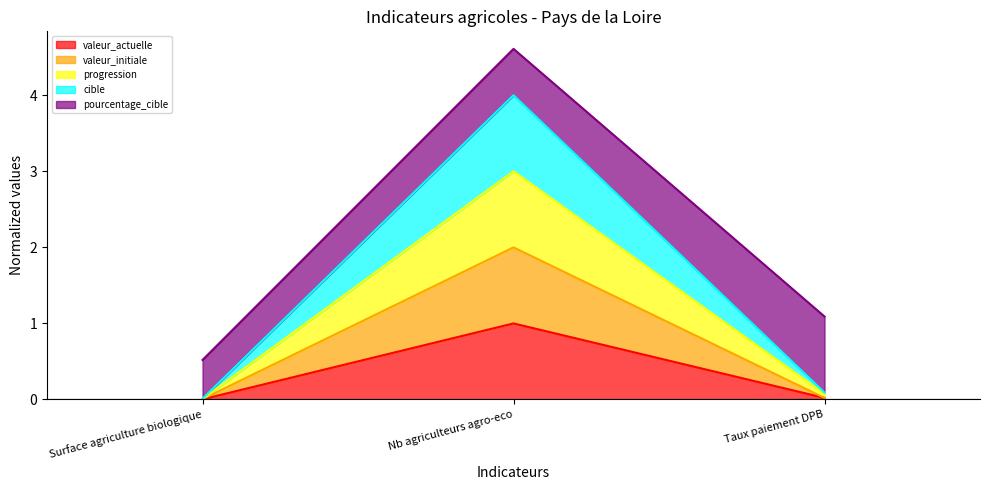

What is the maximum value for valeur_initiale?

2.0